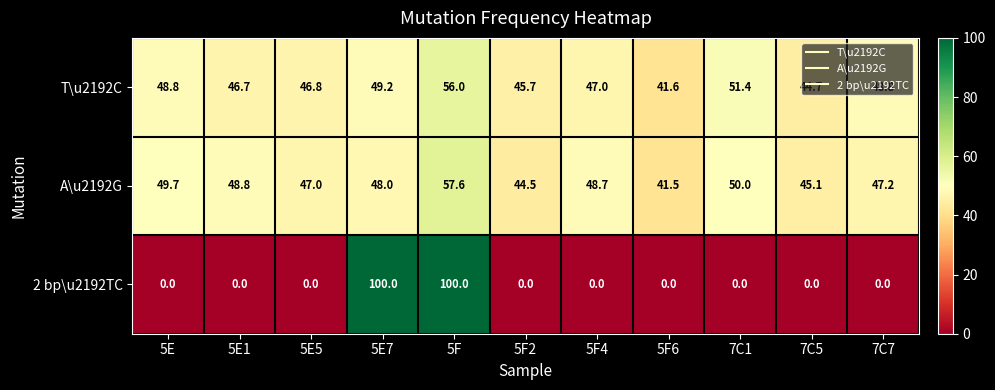

What is the average value of the 2 bp\u2192TC series?

18.2